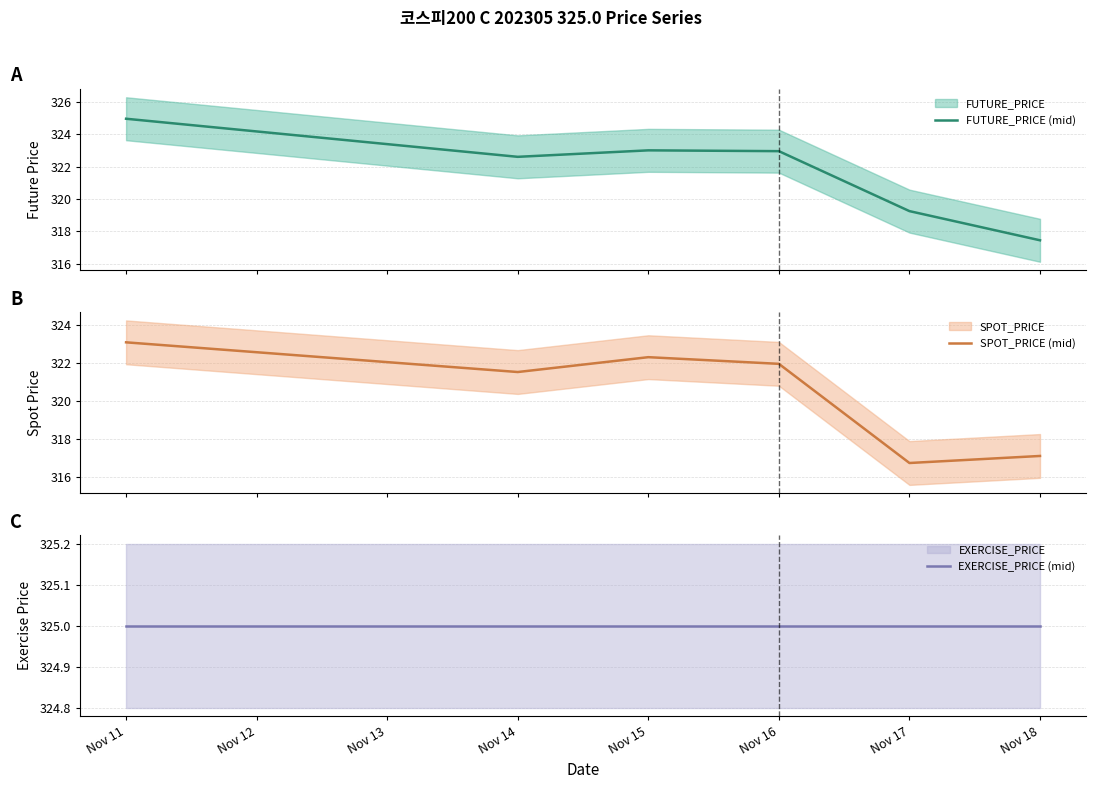

What is the lowest value of the SPOT_PRICE (mid) series?

316.8